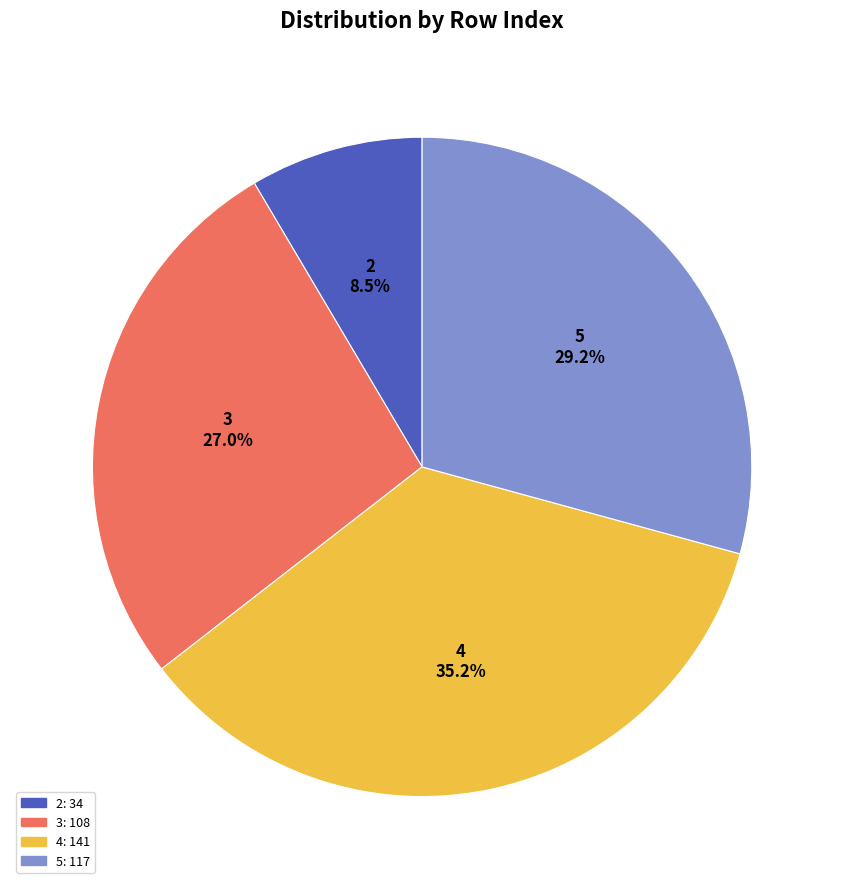

Approximately how many times larger is the value at 3 compared to 4?

0.8